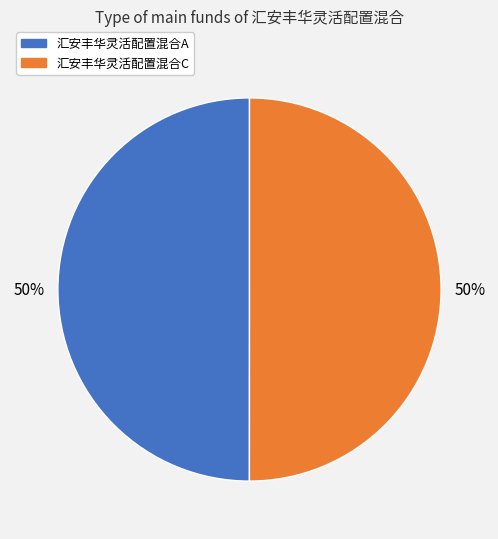

How many segments does this pie chart have?

2